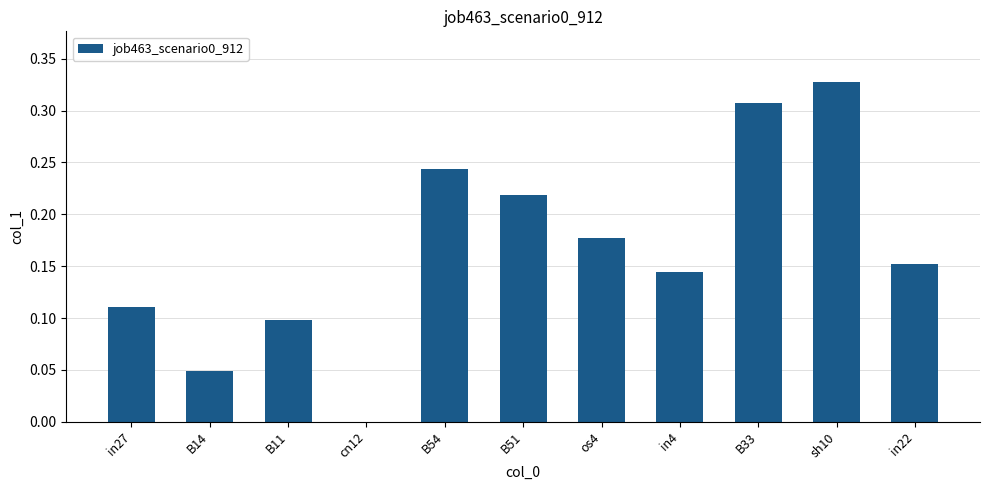

Which has a higher value, os4 or B14?

os4